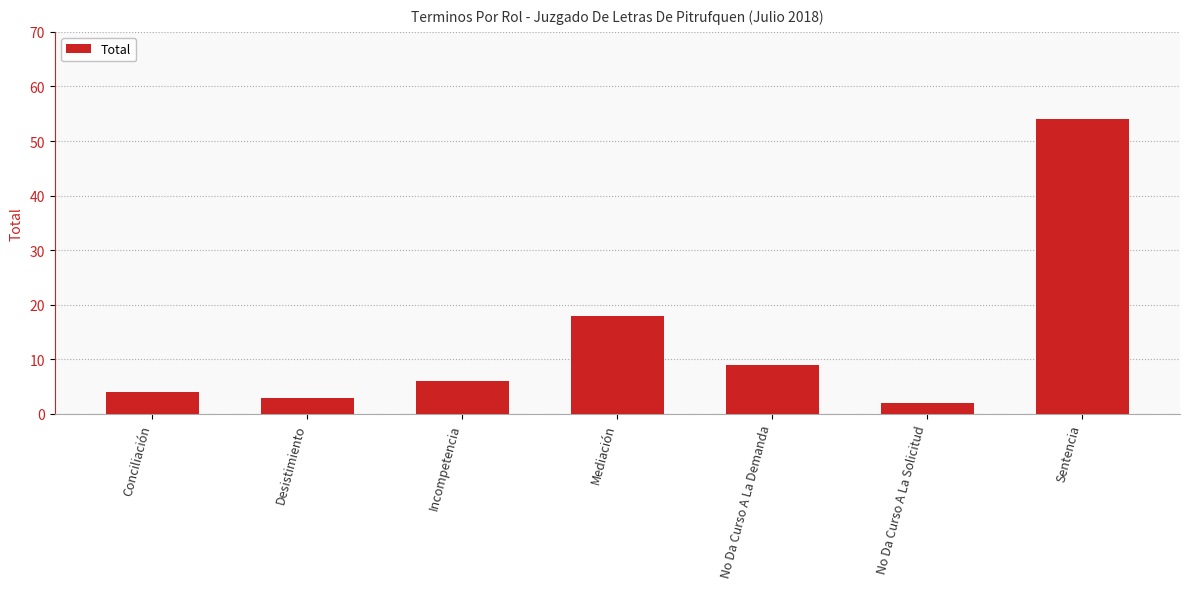

What is the change in value from Desistimiento to No Da Curso A La Solicitud?

-1